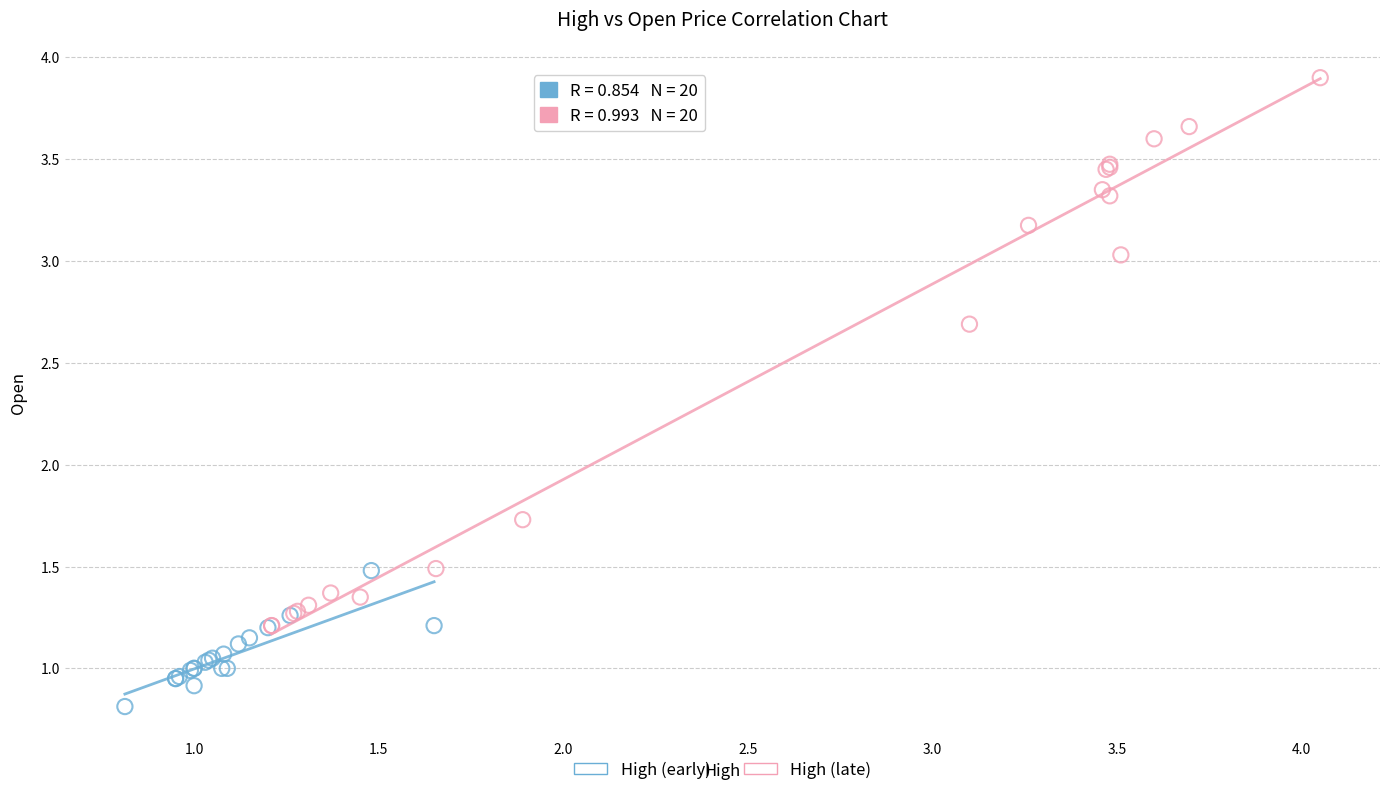

Which series contains the lowest Y value?

High (early)